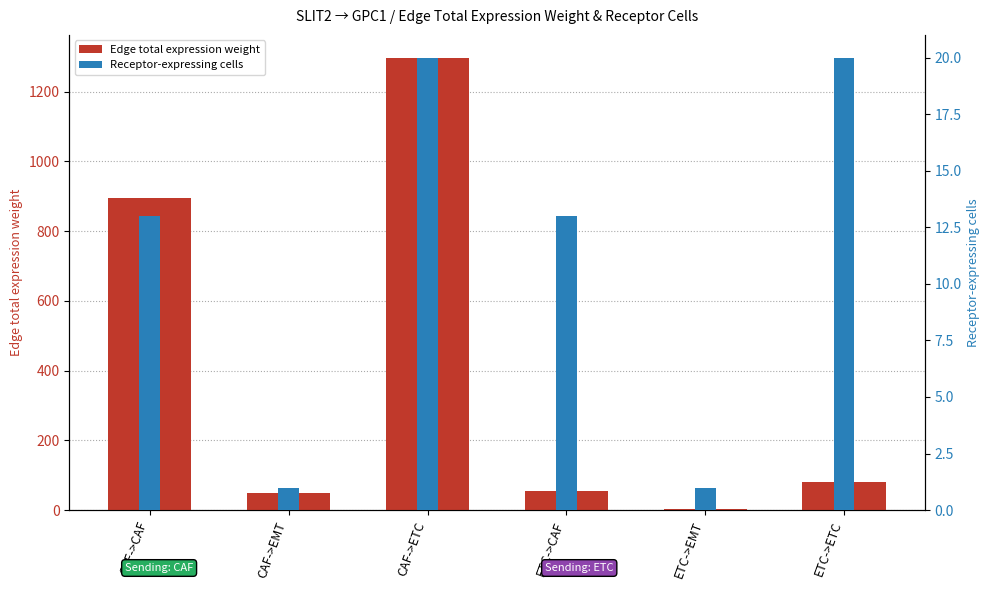

What is the label of the 2nd bar from the left?

CAF->EMT